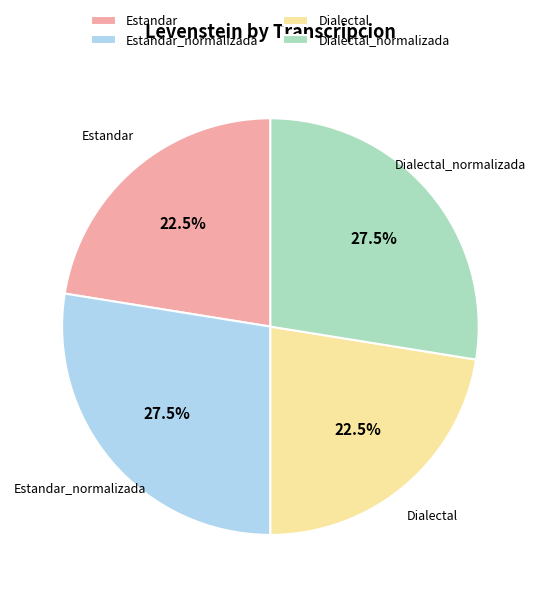

Approximately how many times larger is the value at Dialectal_normalizada compared to Estandar_normalizada?

1.0